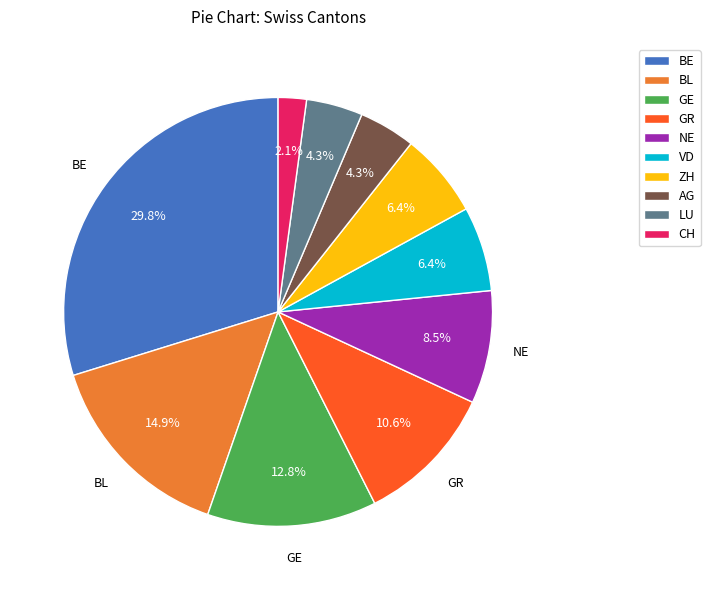

Is there any slice that represents more than half of the pie?

No